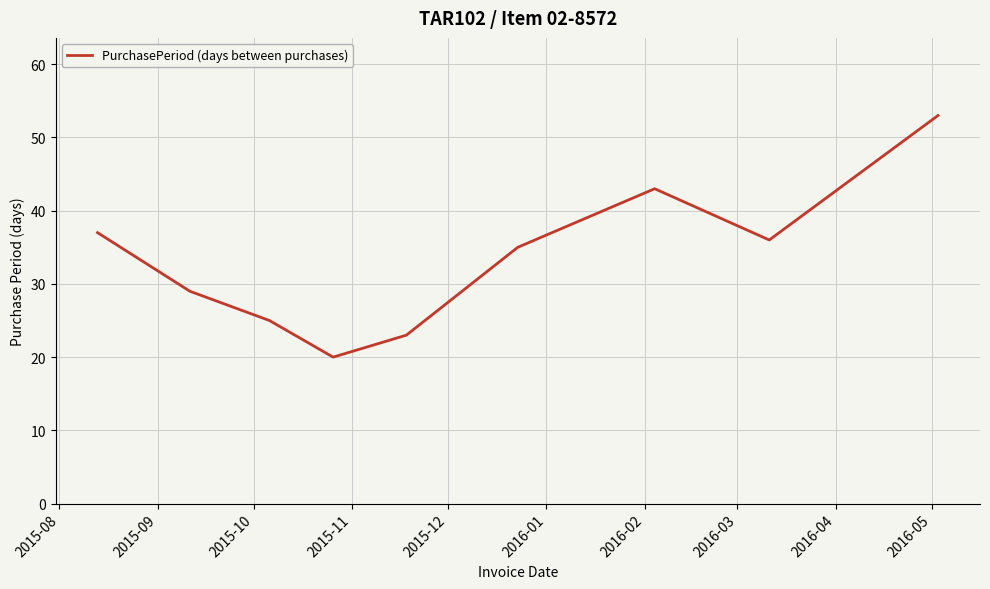

What is the smallest value displayed?

20